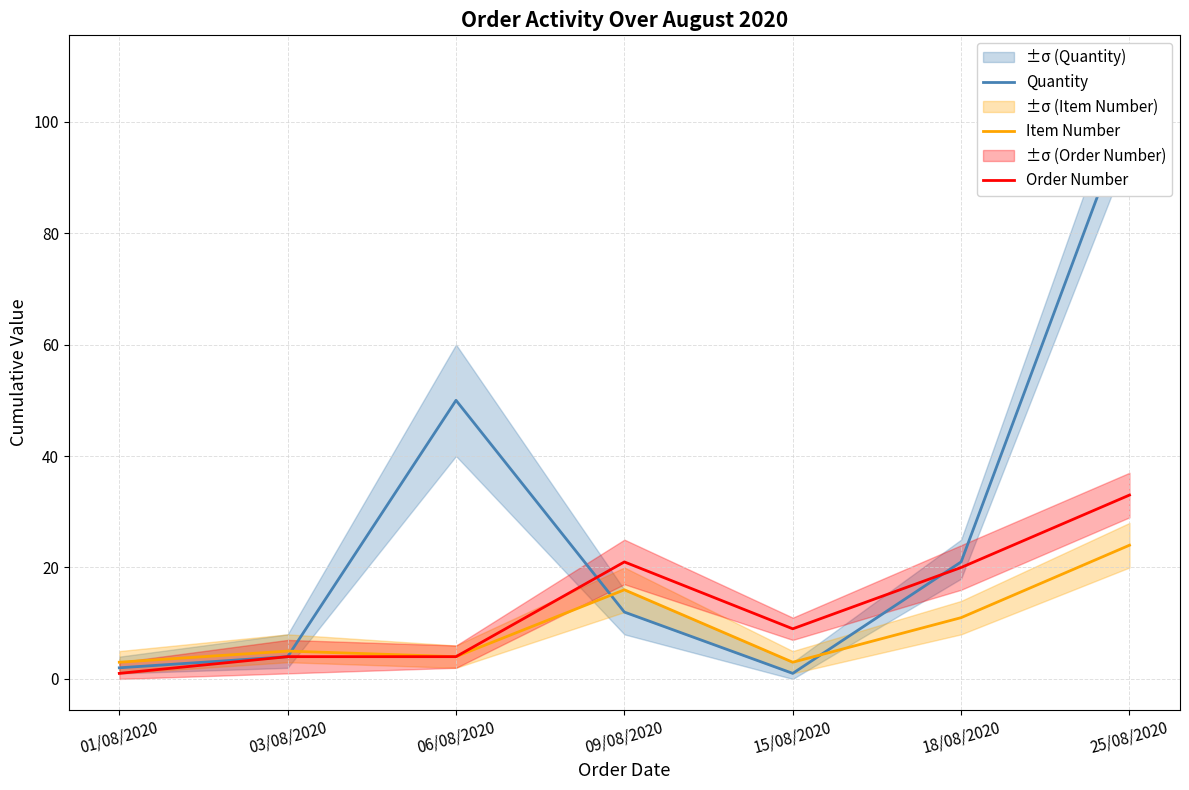

True or false: Item Number and Order Number intersect in this chart.

False